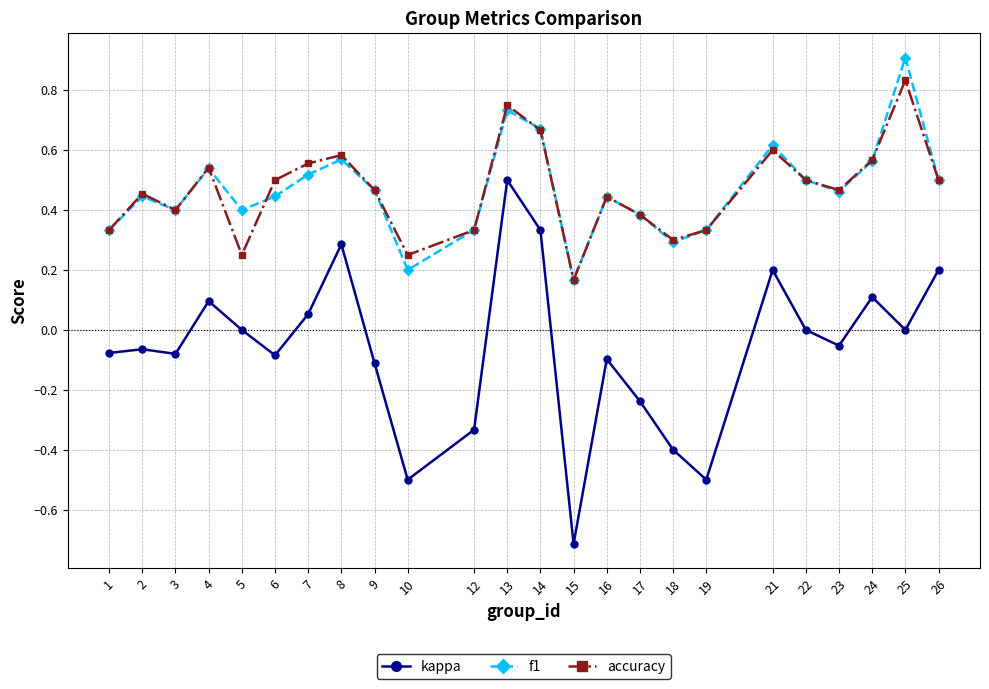

True or false: kappa and f1 intersect in this chart.

False